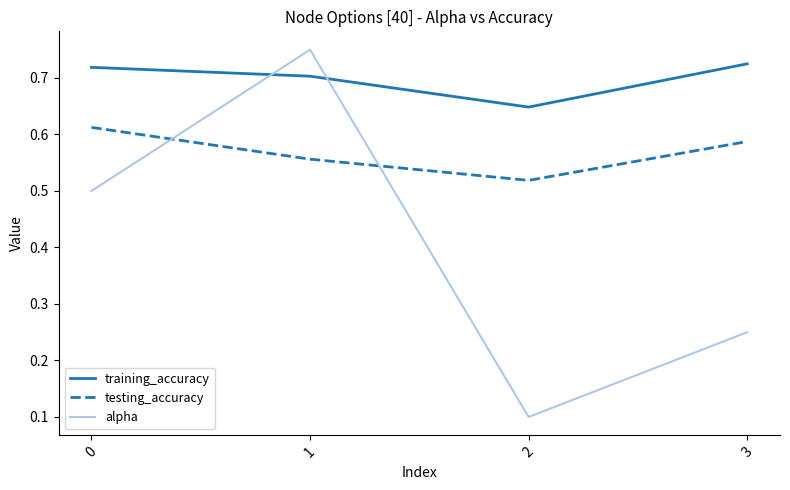

How many interior local valleys does the training_accuracy series have?

1